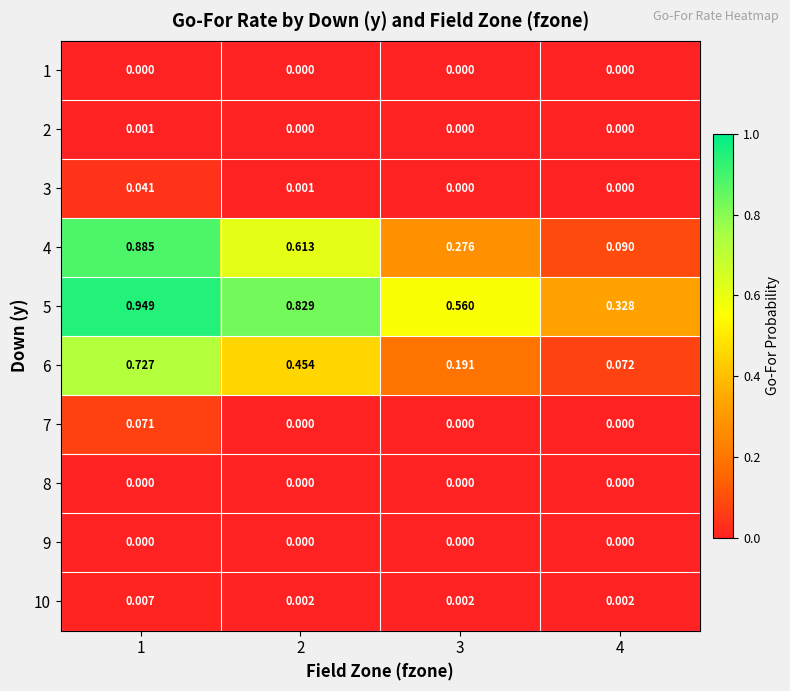

Is the value of 10 at 4 greater than the value of 6 at 4?

No